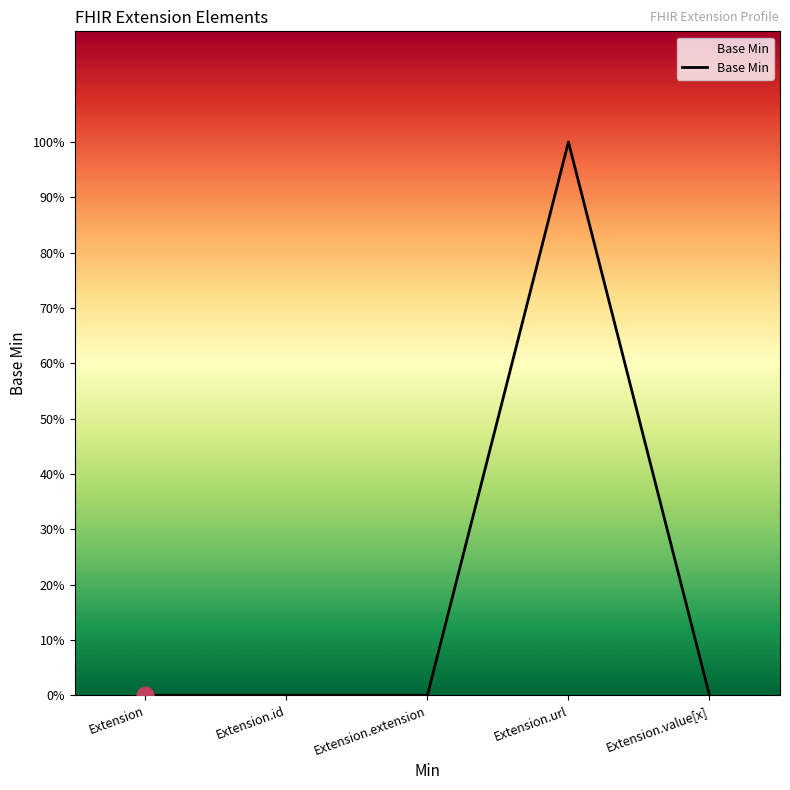

Is this an area chart (filled region under the line)?

Yes